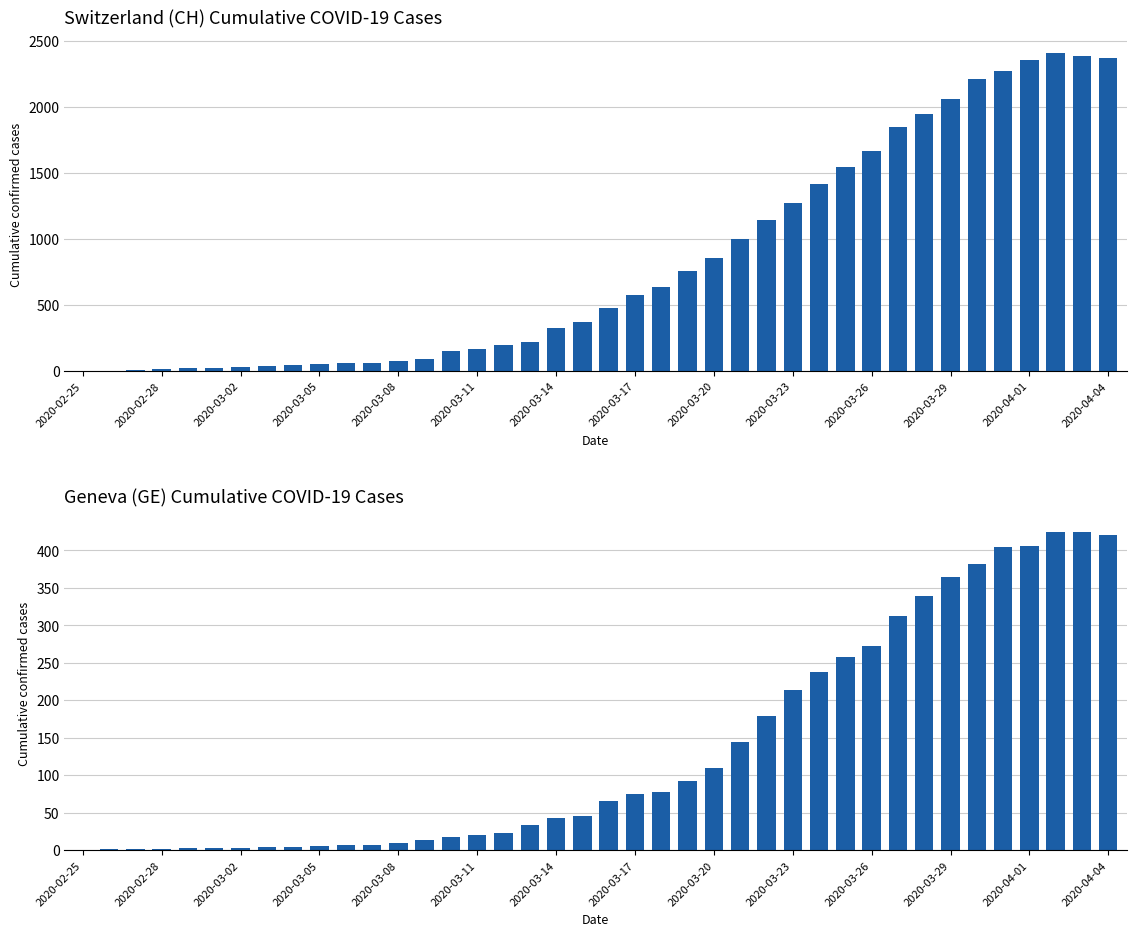

Rank the series at 38 from lowest to highest value.

GE, CH